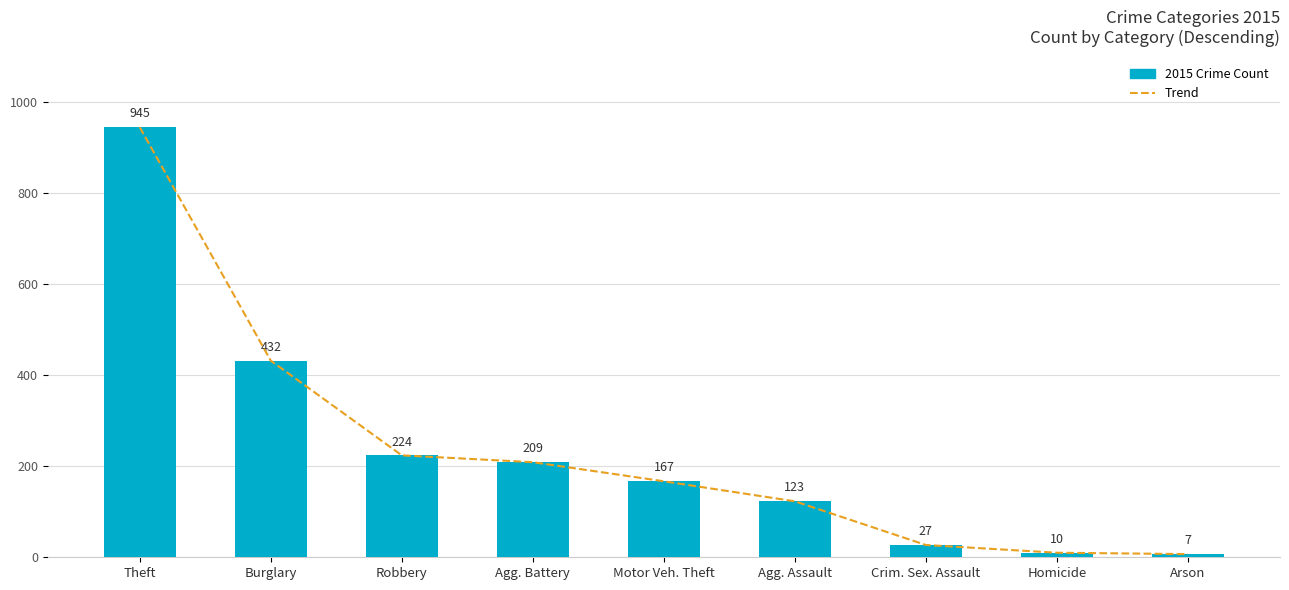

What is the sum of the 2015 Crime Count values at Motor Veh. Theft and Arson?

174